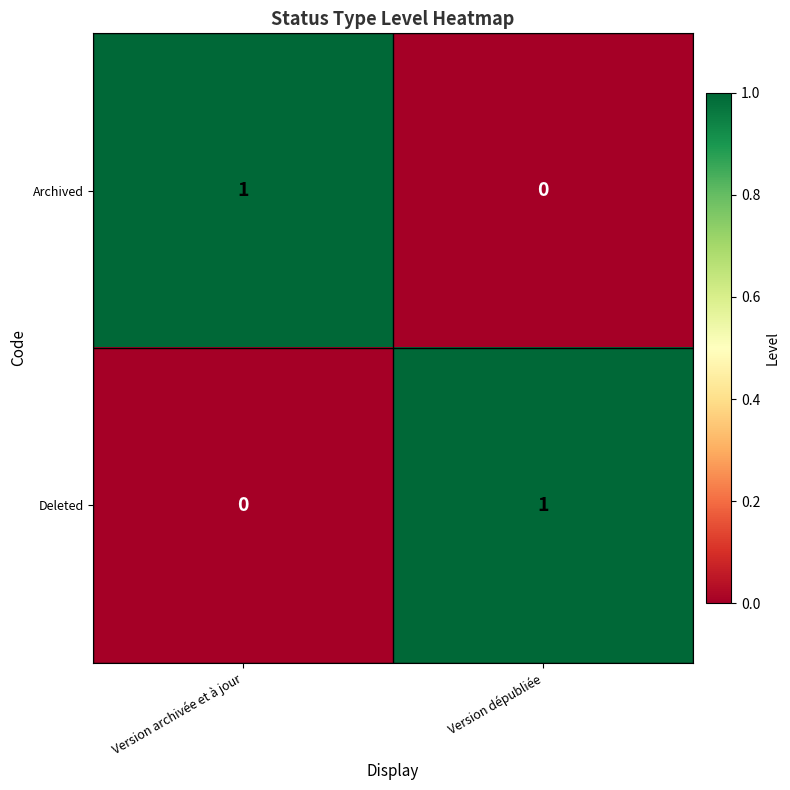

At which label does Deleted reach its peak?

Version dépubliée